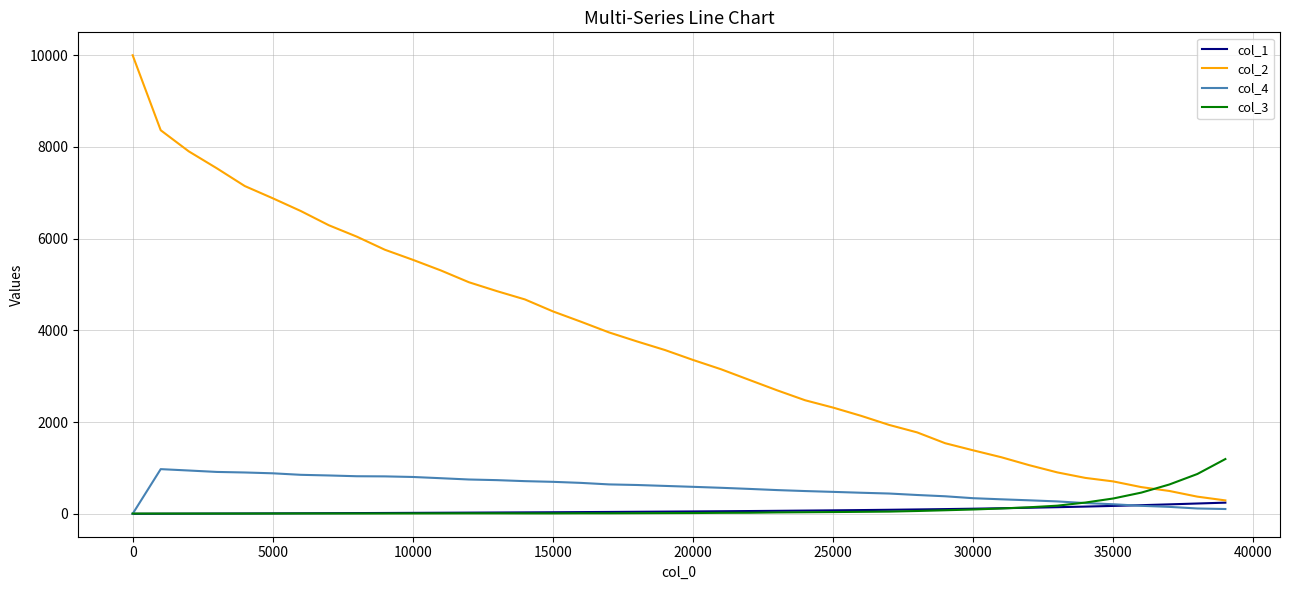

Which series has the largest total across all categories?

col_2